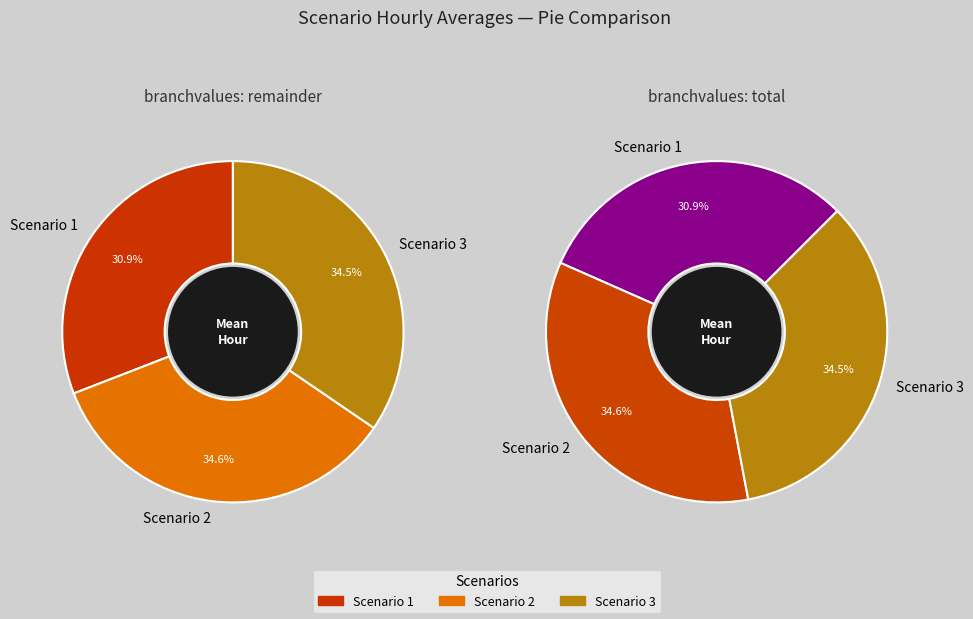

At 23, list the series in order from smallest to largest.

Scenario 1, Scenario 2, Scenario 3